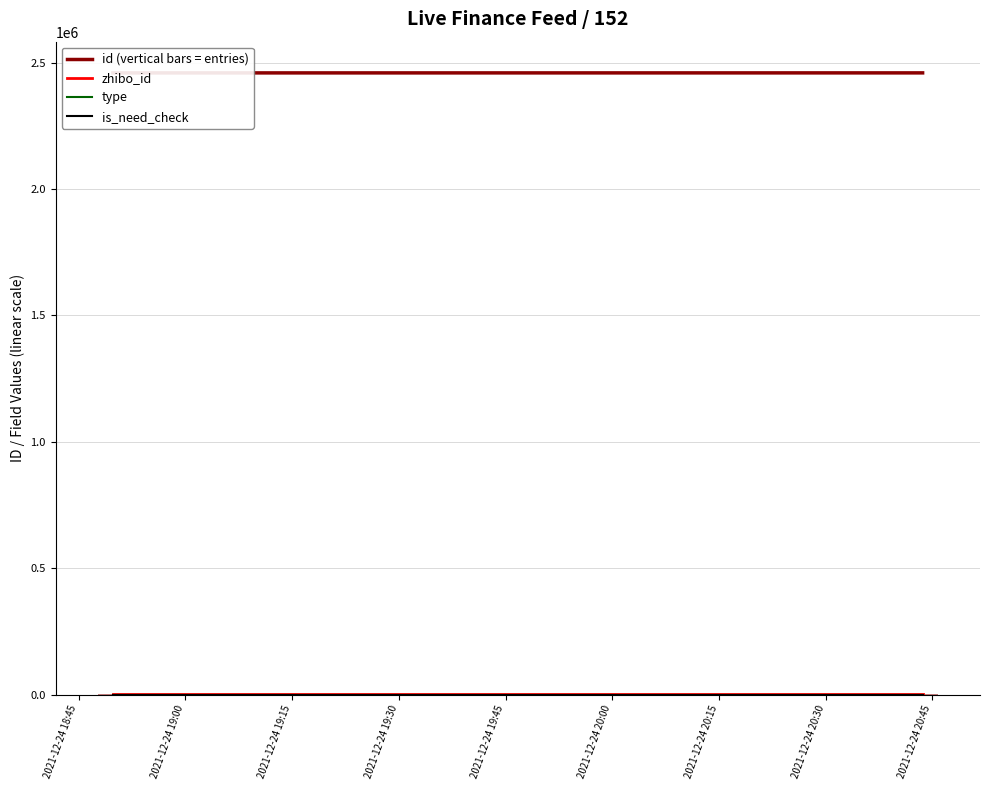

Which series has the largest range (max minus min)?

id (vertical bars = entries)